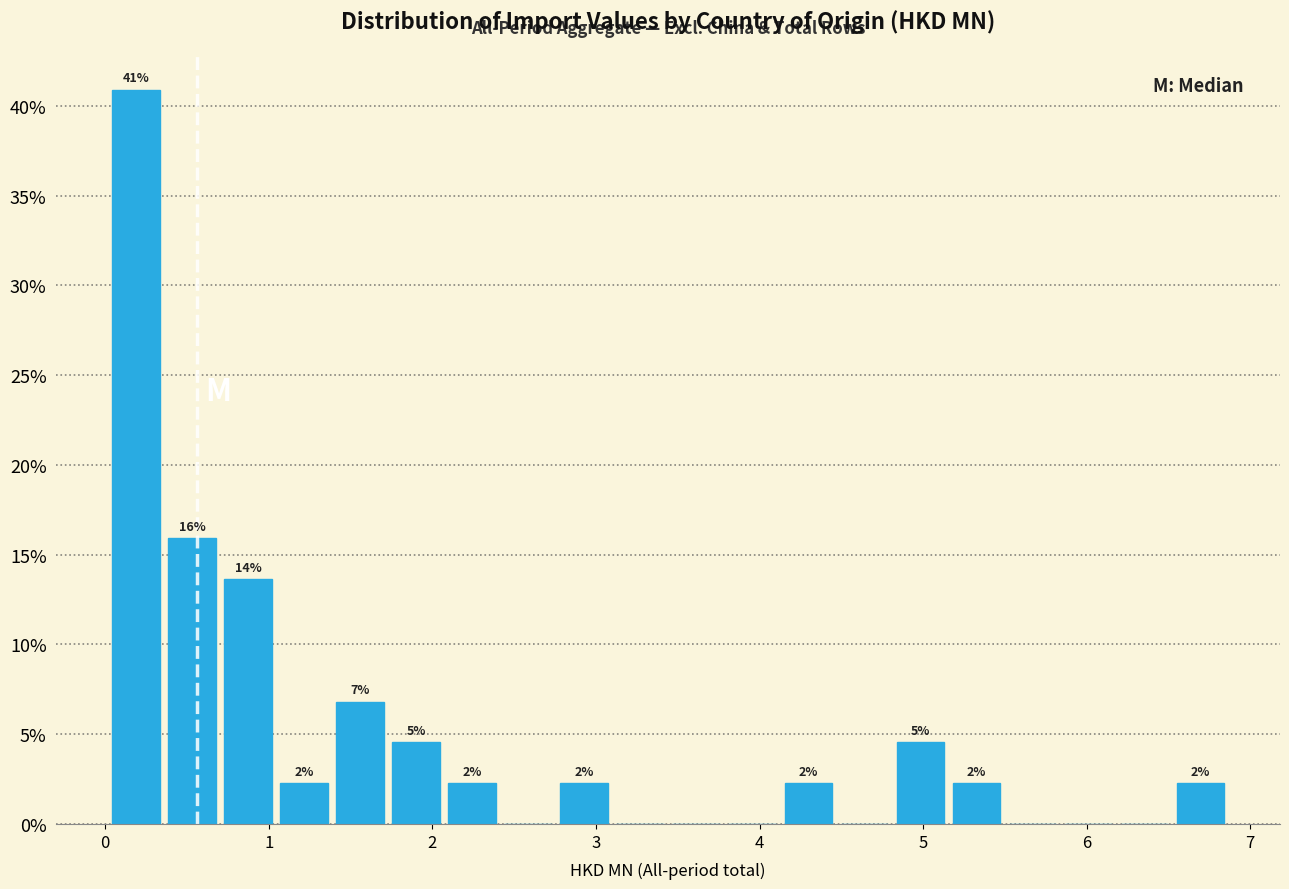

Read against the x-axis, roughly where is the centre of the tallest bar?

0.2